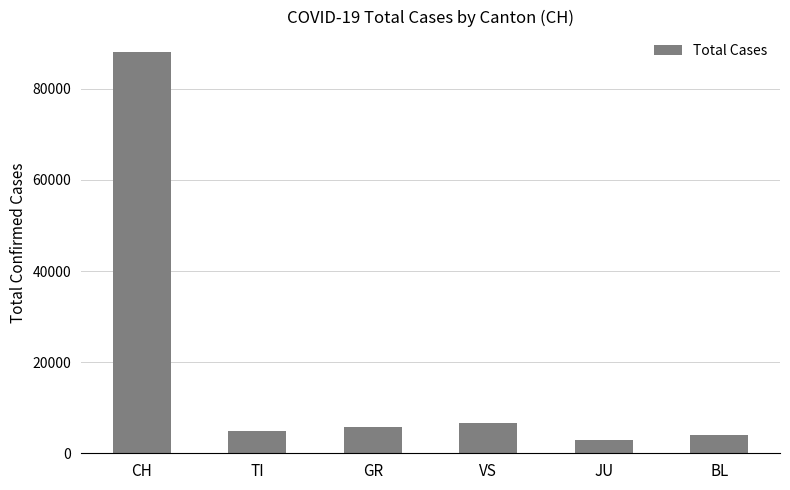

Reading left to right, transcribe all the data shown in this chart.

88179	4960	5737	6651	2854	4020